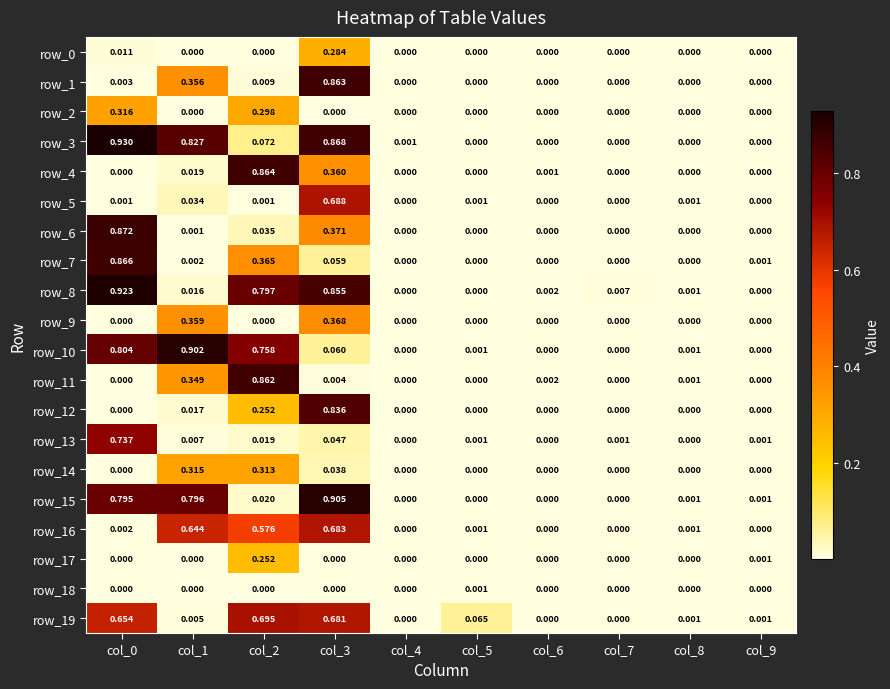

How many series are shown in this chart?

20